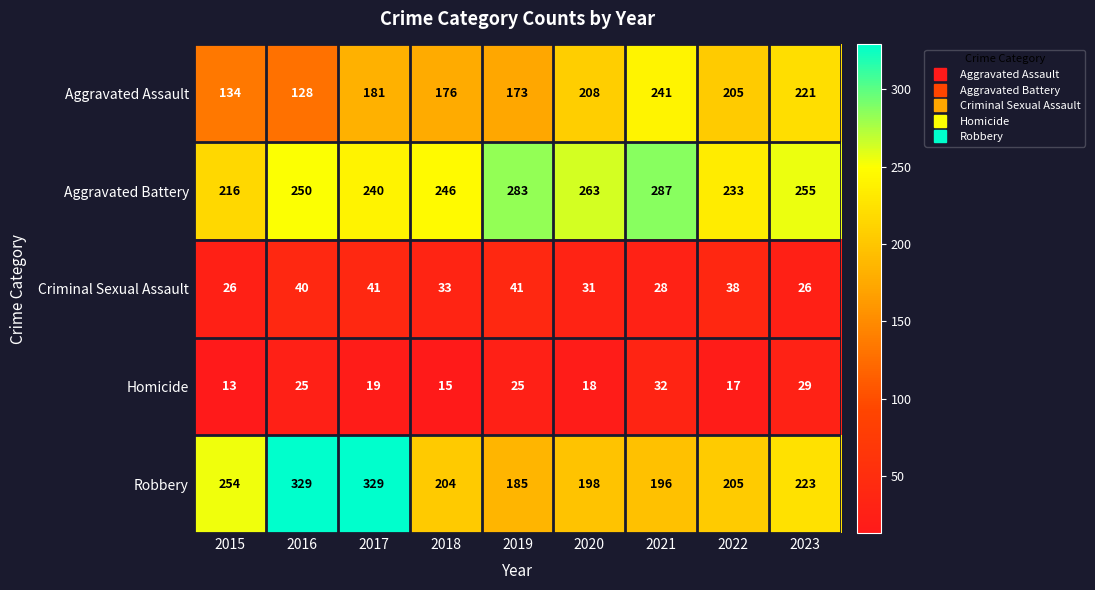

Which series has the largest total across all categories?

Aggravated Battery